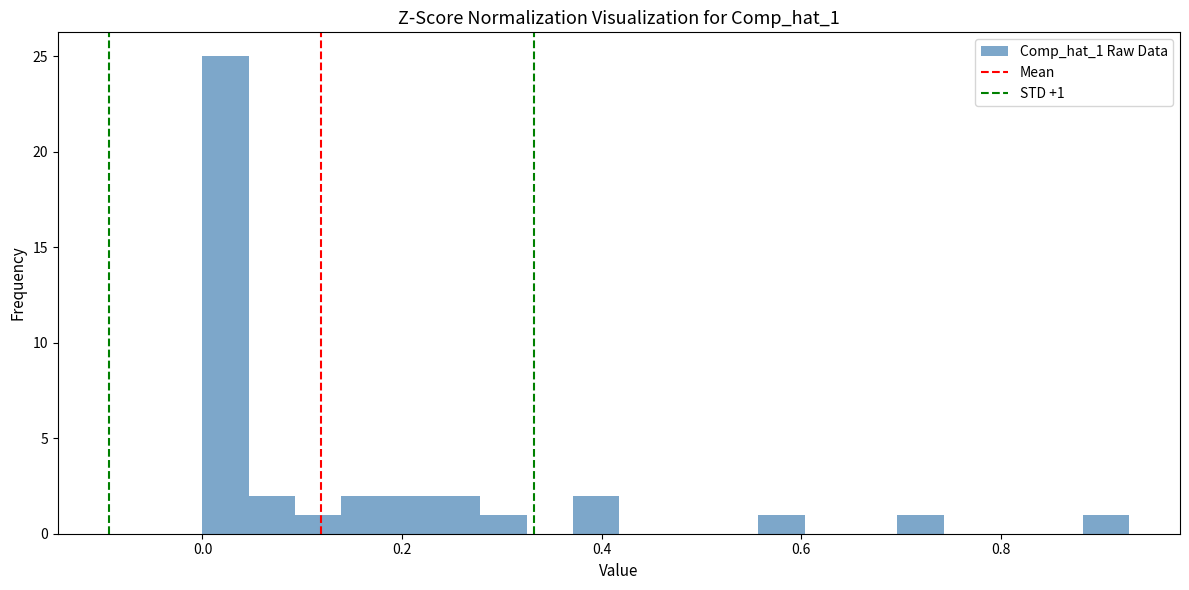

Read against the x-axis, roughly where is the centre of the tallest bar?

0.02